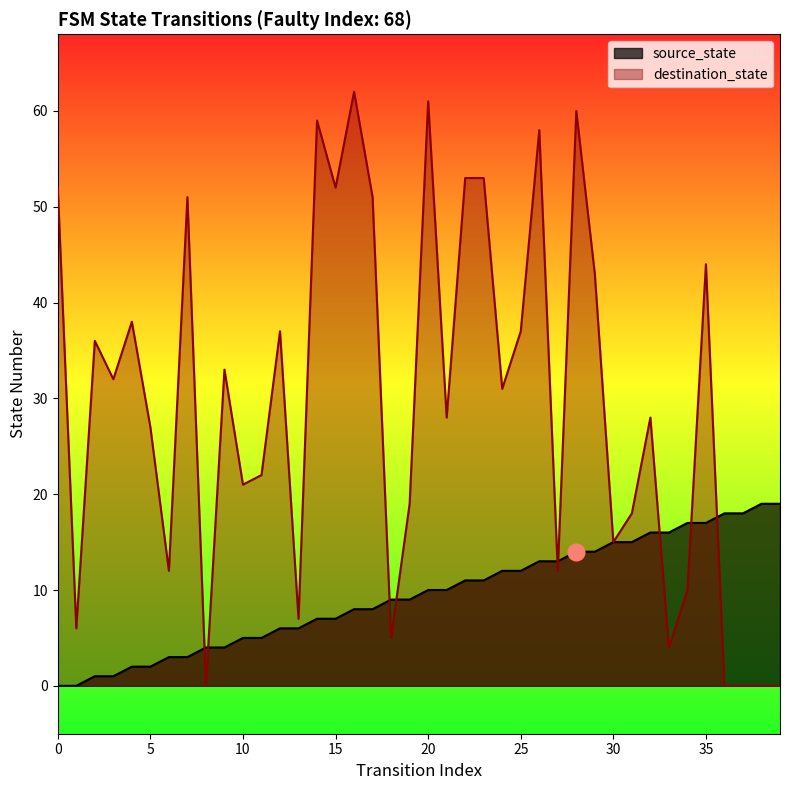

Between which two adjacent categories do destination_state and source_state first intersect?

7 and 8